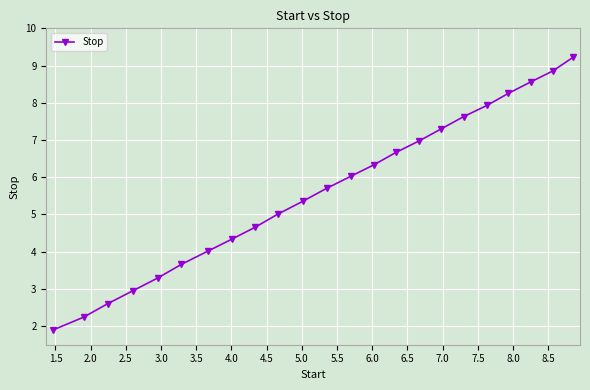

Does the chart have visible grid lines?

Yes